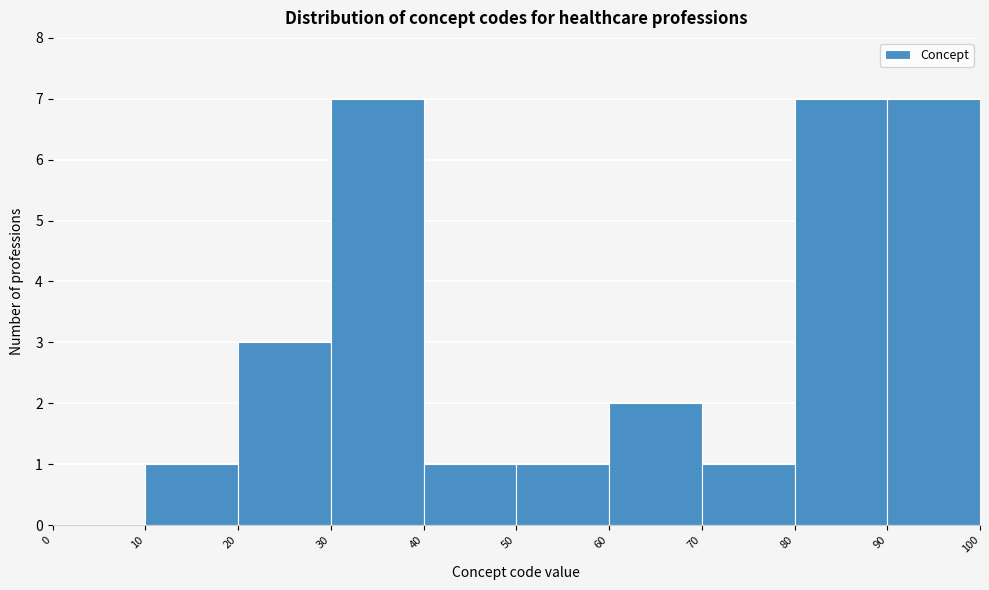

Reading left to right, transcribe this chart: for each bar, give the range it covers on the x-axis and its height. The values are not printed on the chart, so give them approximately, as read against the axis.

0 to 10: 0
10 to 20: 1
20 to 30: 3
30 to 40: 7
40 to 50: 1
50 to 60: 1
60 to 70: 2
70 to 80: 1
80 to 90: 7
90 to 100: 7